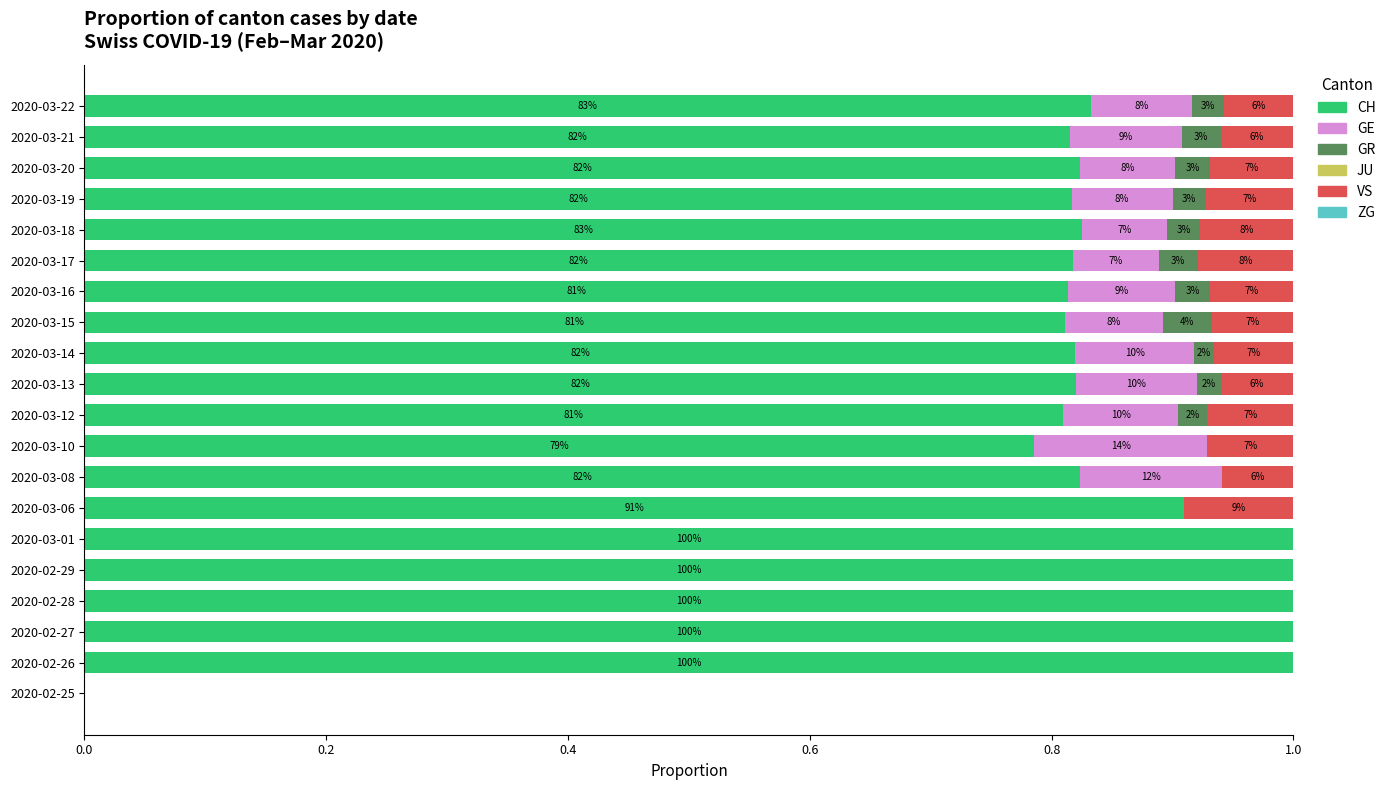

What are all the series names shown in the legend?

CH, GE, GR, JU, VS, ZG